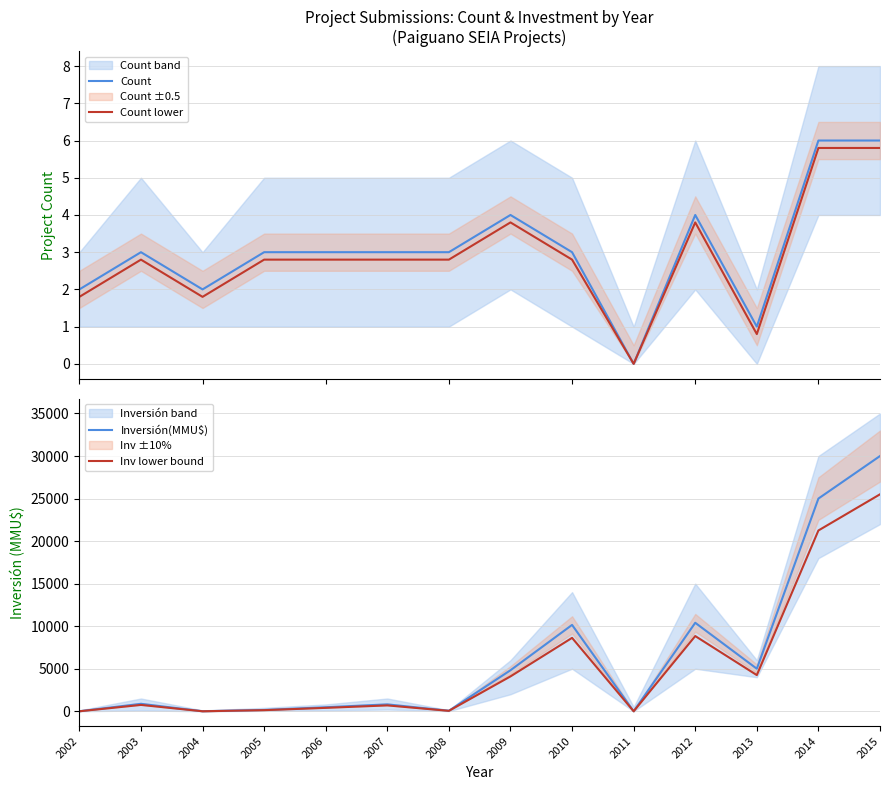

True or false: Inv lower bound has a value of 0.0 at 2011.

True